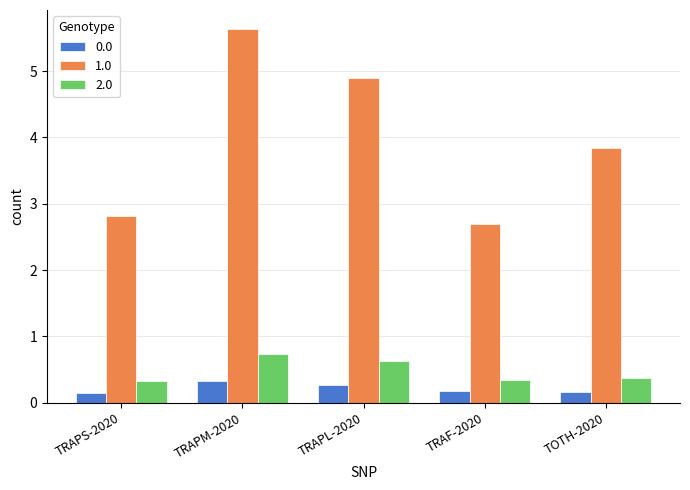

What is the total value across all series at TRAPM-2020?

6.7